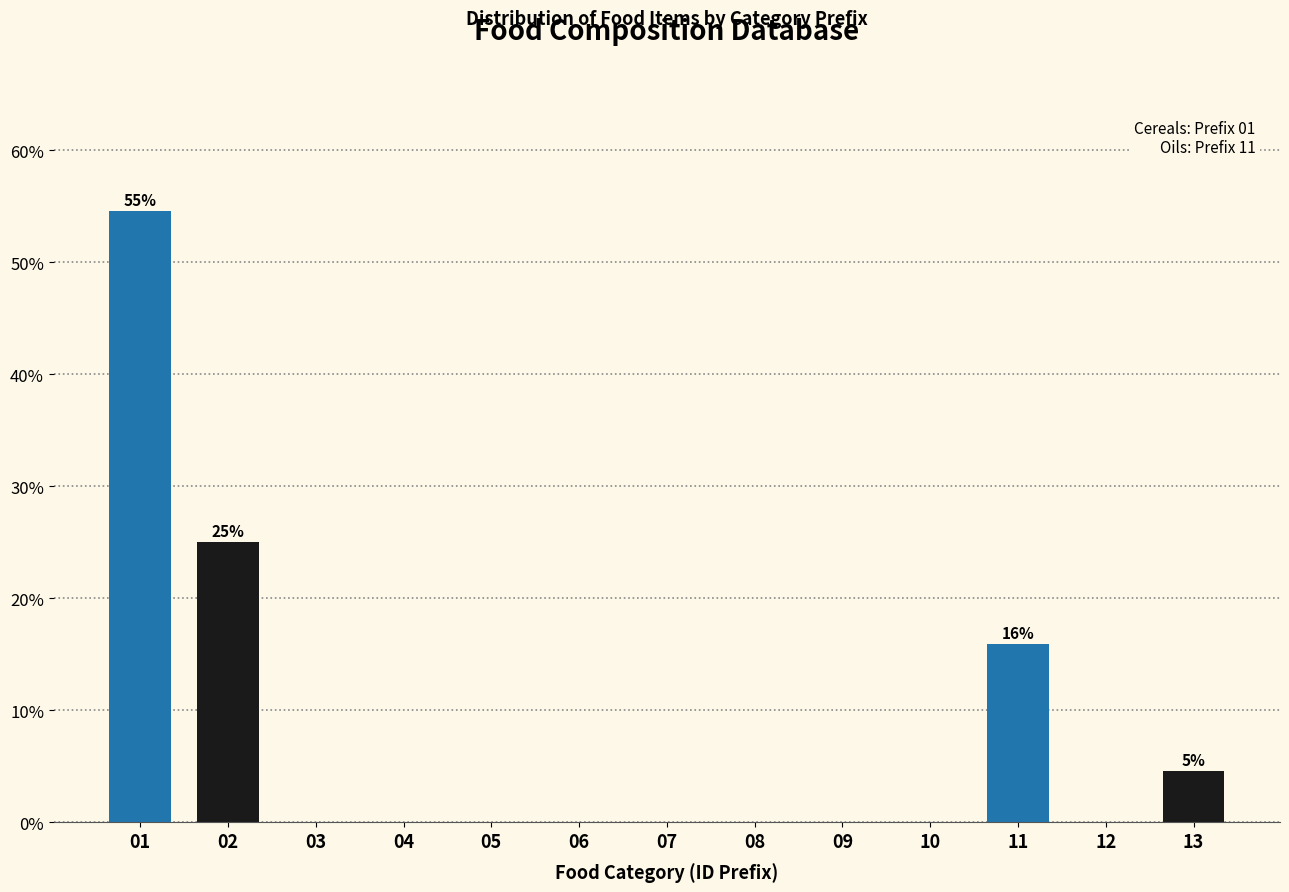

Reading left to right, extract all data points from this chart.

01=54.5	02=25.0	03=0.0	04=0.0	05=0.0	06=0.0	07=0.0	08=0.0	09=0.0	10=0.0	11=15.9	12=0.0	13=4.5